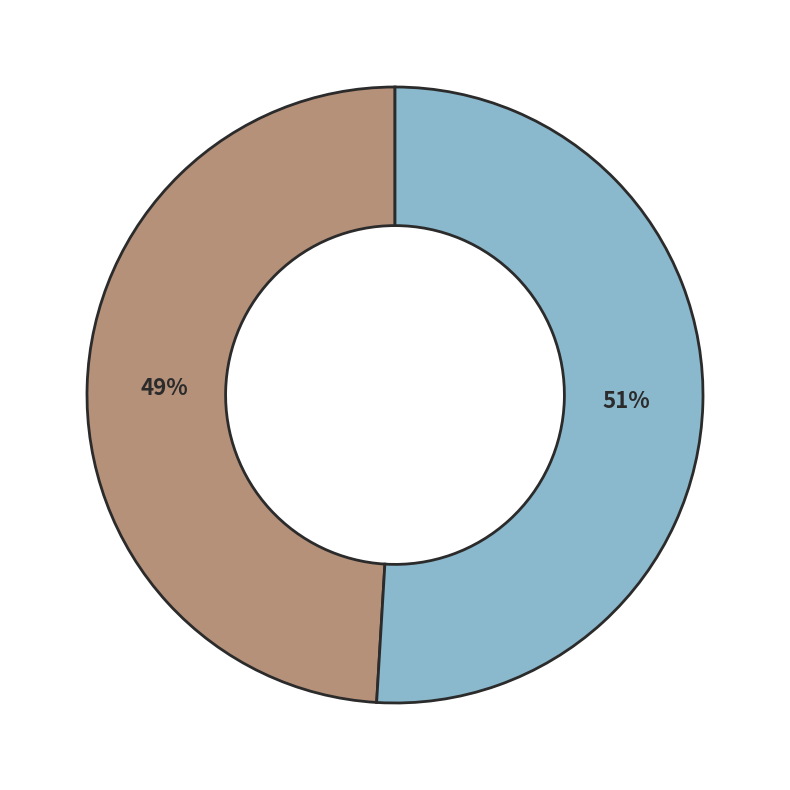

Count the number of slices in the pie.

2